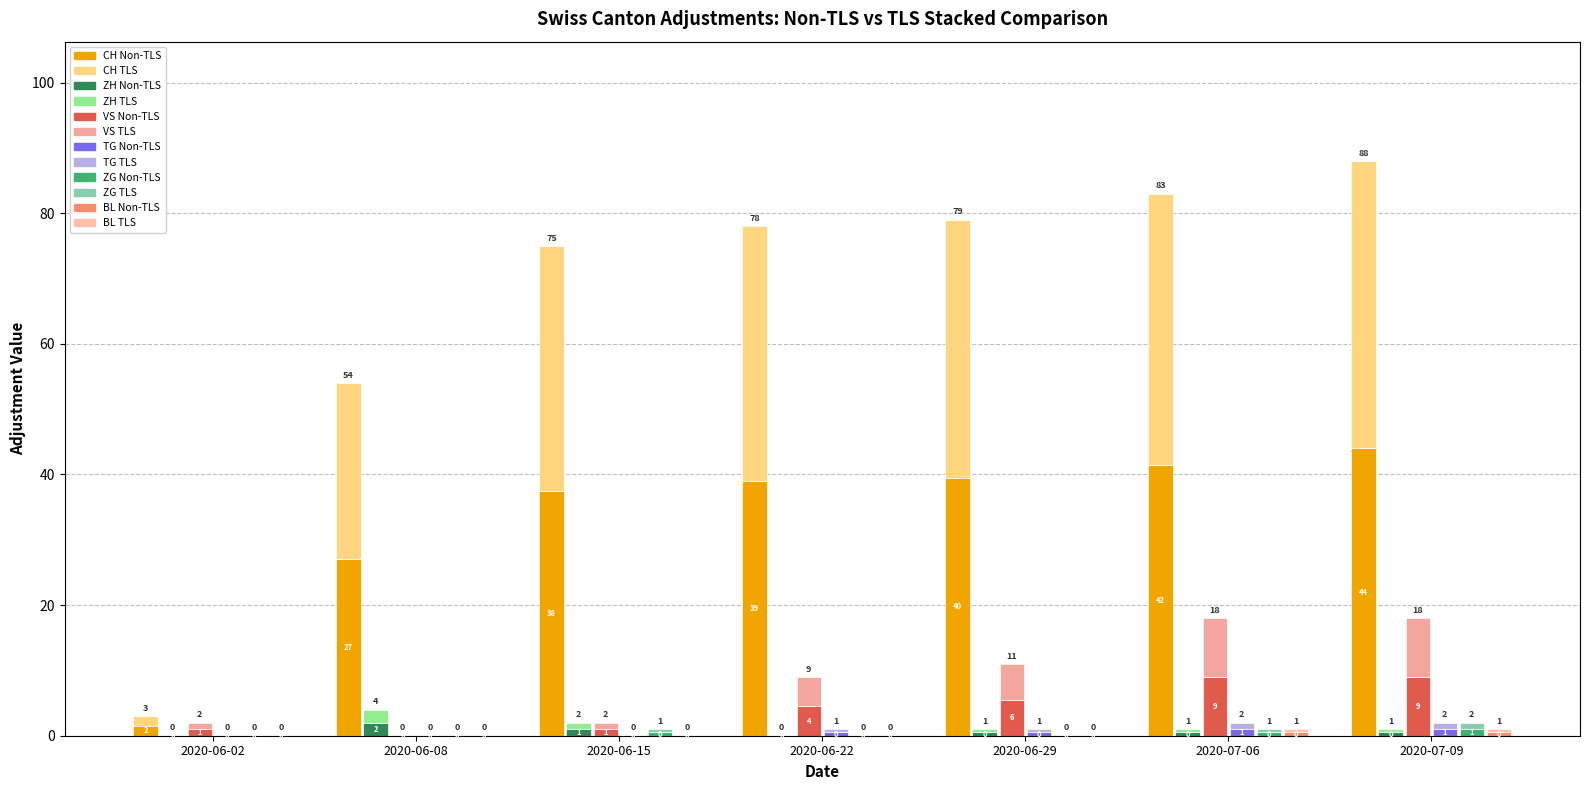

The ZG series shows 0.0 at 2020-06-02. True or false?

True